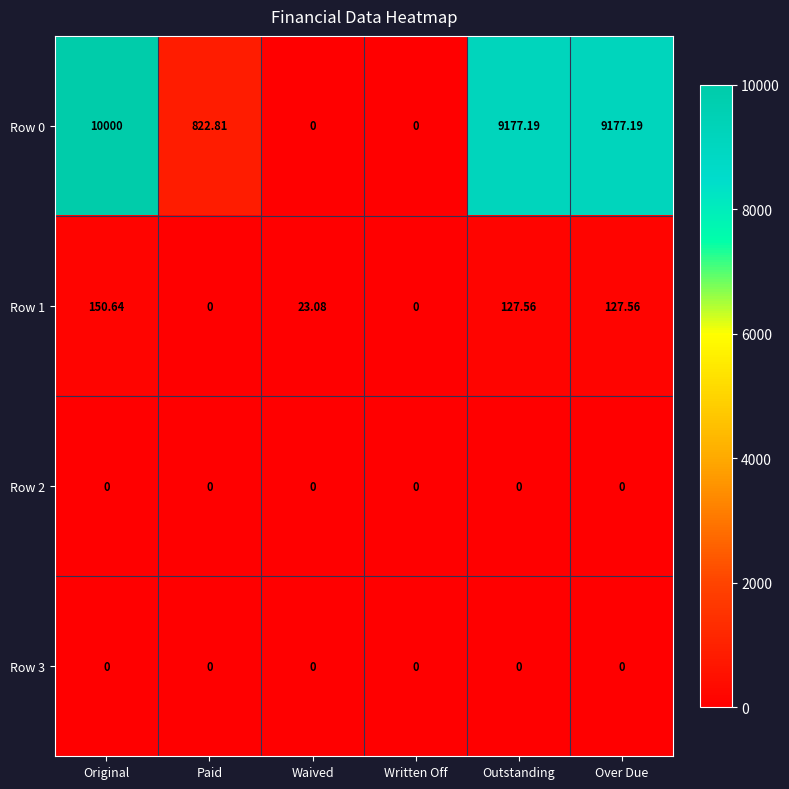

Is the value of Row 0 at Original greater than the value of Row 3 at Outstanding?

Yes